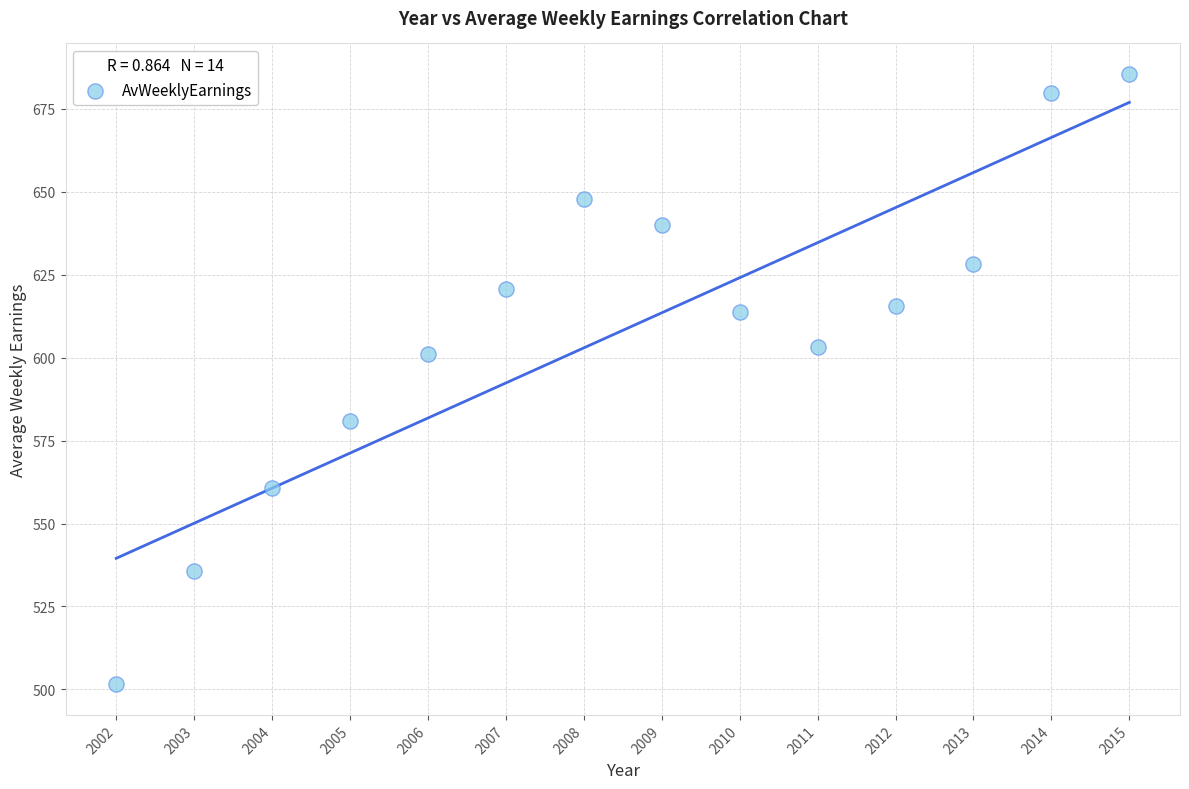

What Y value in the scatter plot is closest to 593?

601.2